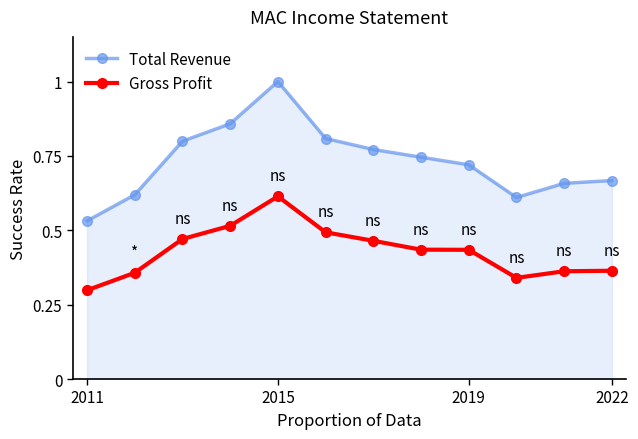

True or false: Total Revenue and Gross Profit cross at least once.

False